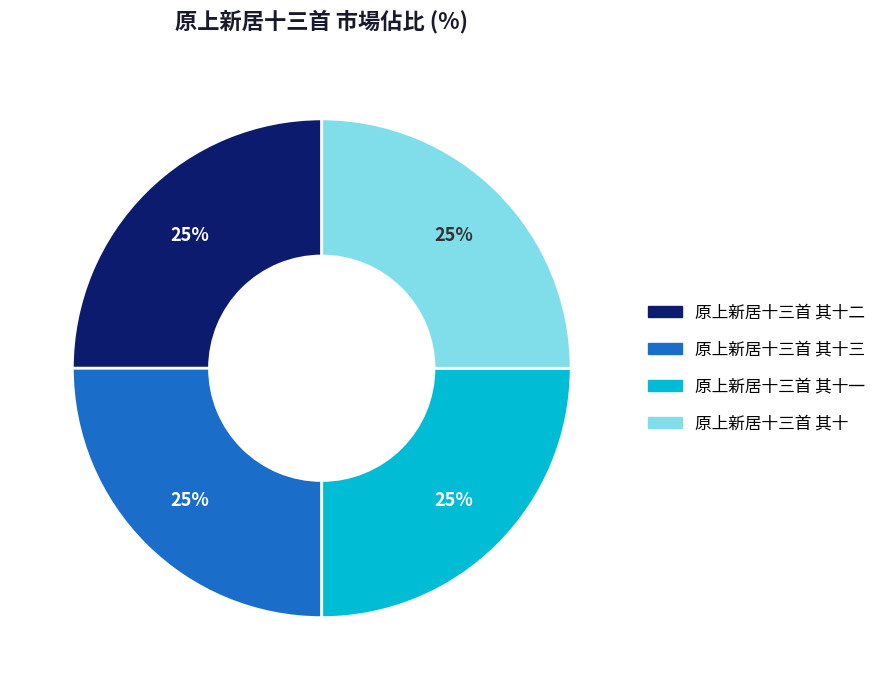

Is there any slice that represents more than half of the pie?

No